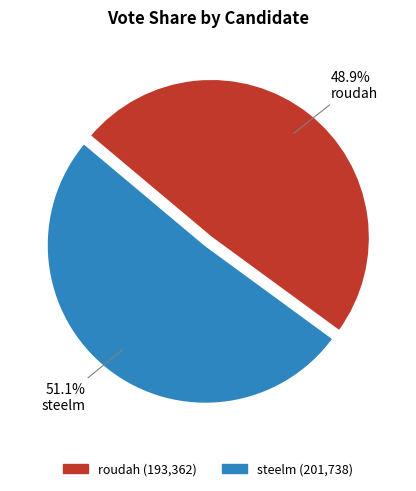

Count the number of slices in the pie.

2